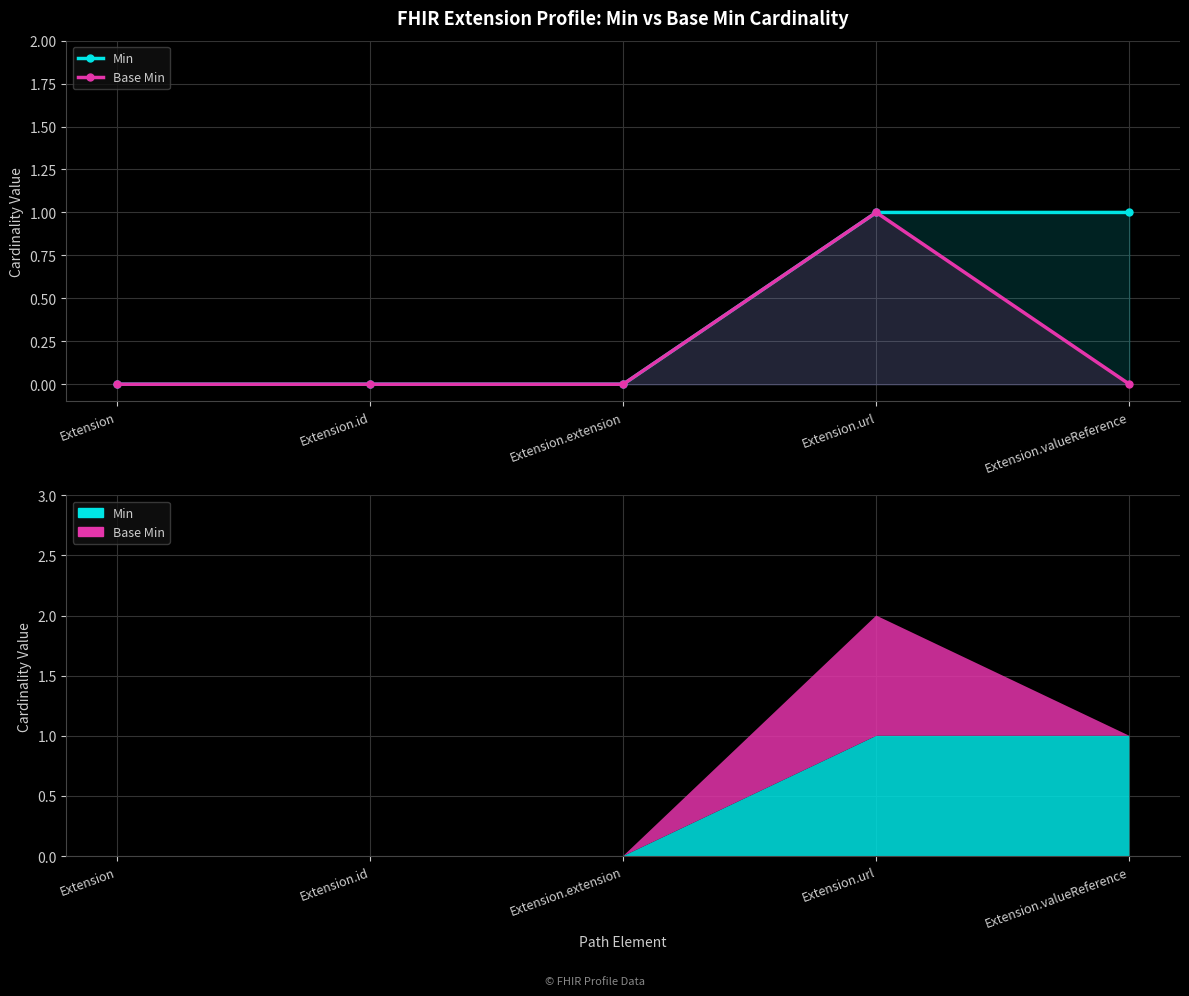

Reading left to right, what are all the values shown in this chart?

Min: Extension=0	Extension.id=0	Extension.extension=0	Extension.url=1	Extension.valueReference=1
Base Min: Extension=0	Extension.id=0	Extension.extension=0	Extension.url=1	Extension.valueReference=0